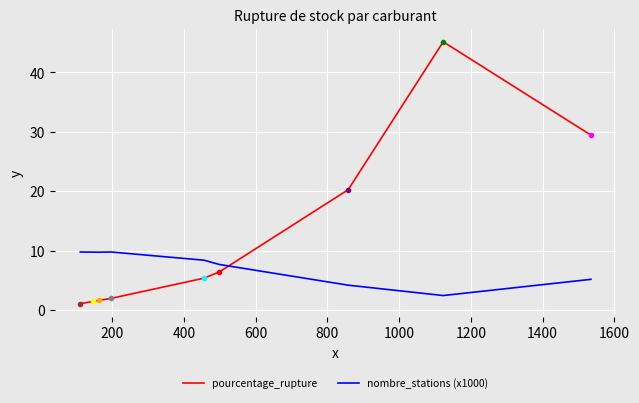

Which series has the widest spread of values?

pourcentage_rupture